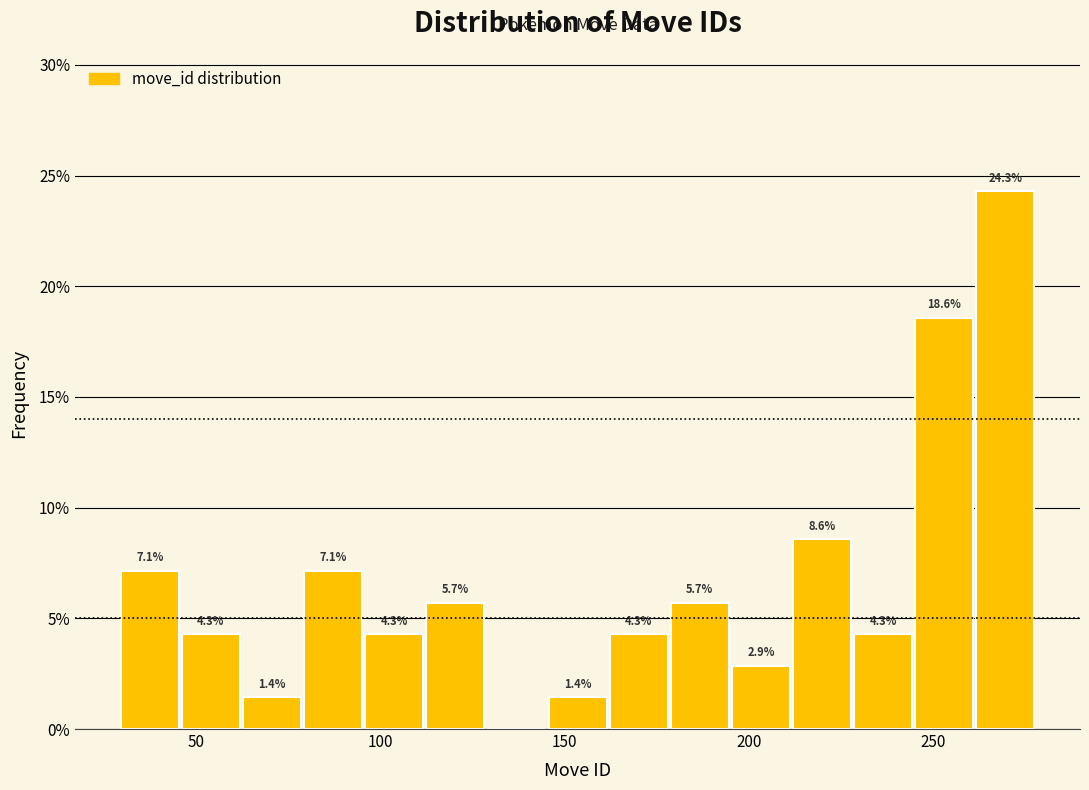

Around what value on the x-axis is the tallest bar? Give the approximate position of its centre, as read against the axis.

270